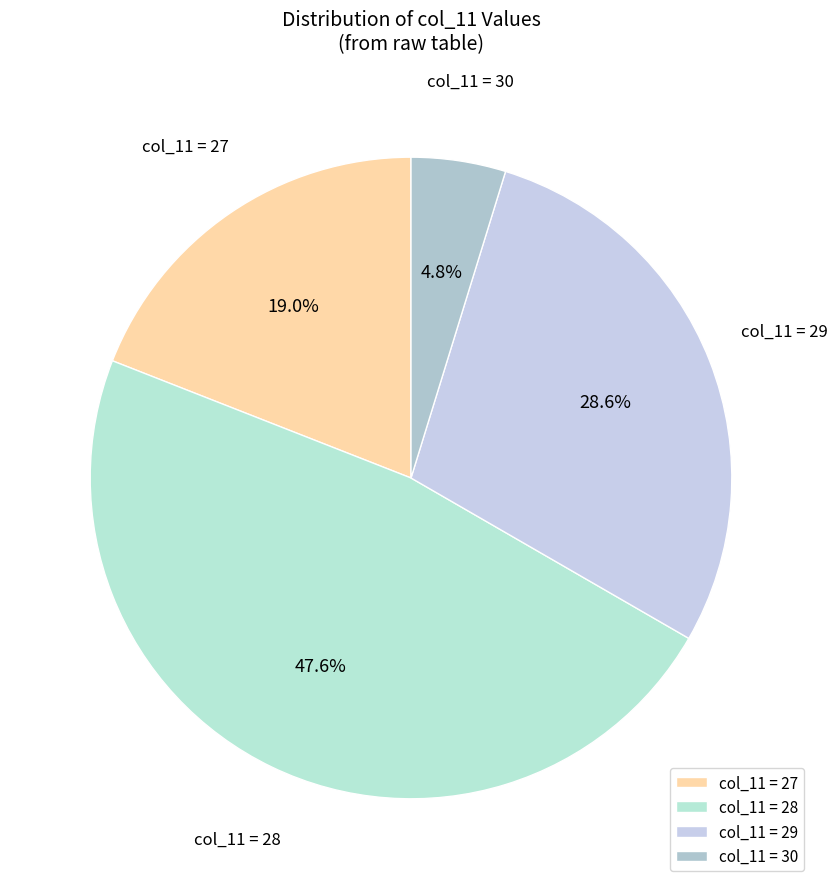

Between col_11 = 28 and col_11 = 27, which is larger?

col_11 = 28